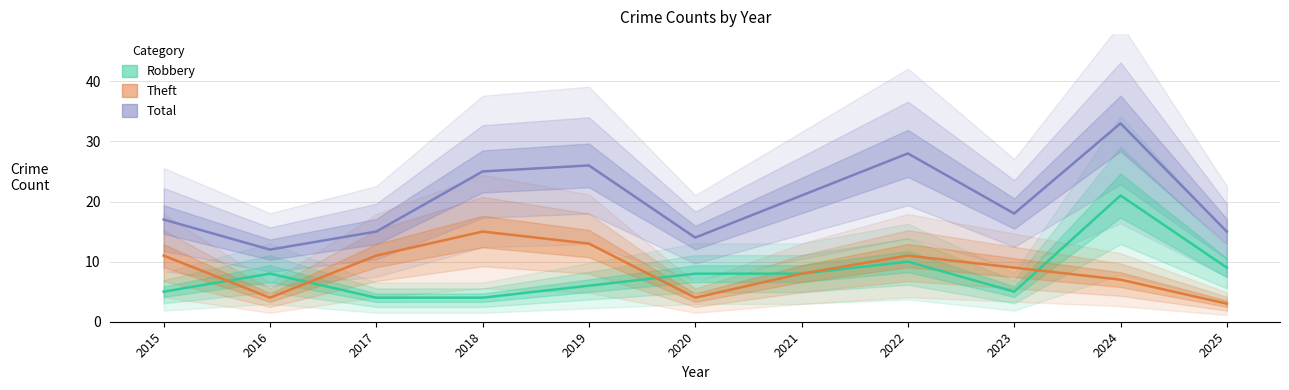

At which category does Theft reach its first local peak?

2018